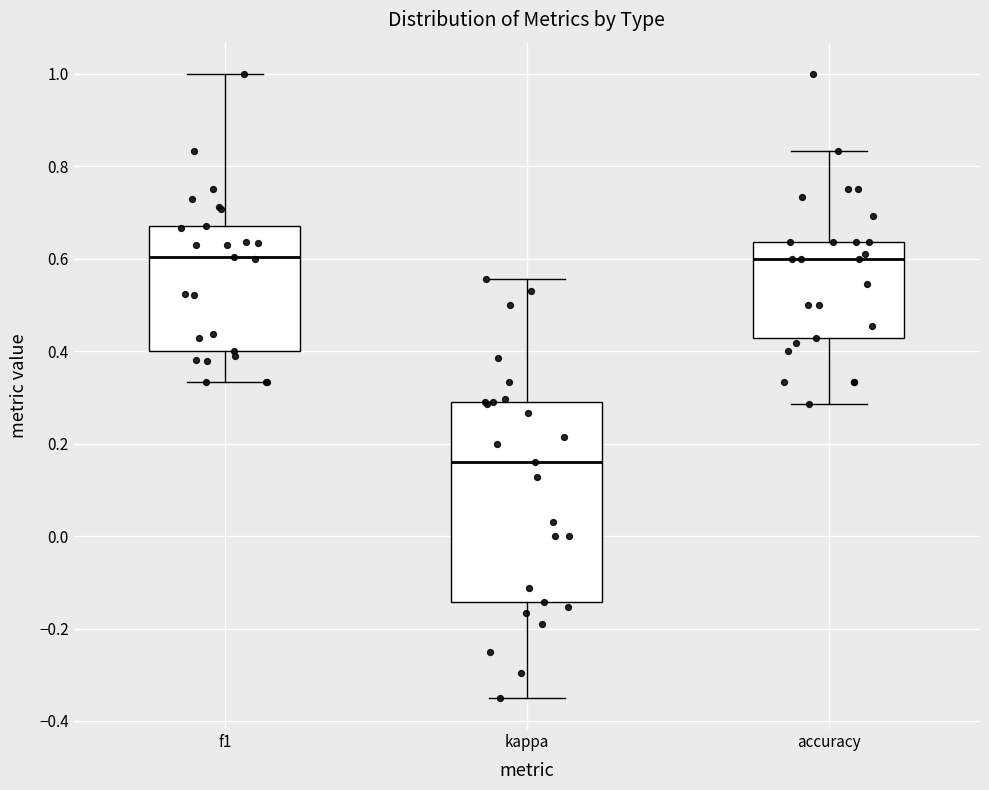

Where does the lower whisker of the box for accuracy end on the y-axis? The values are not printed on the chart, so give them approximately, as read against the axis.

0.28